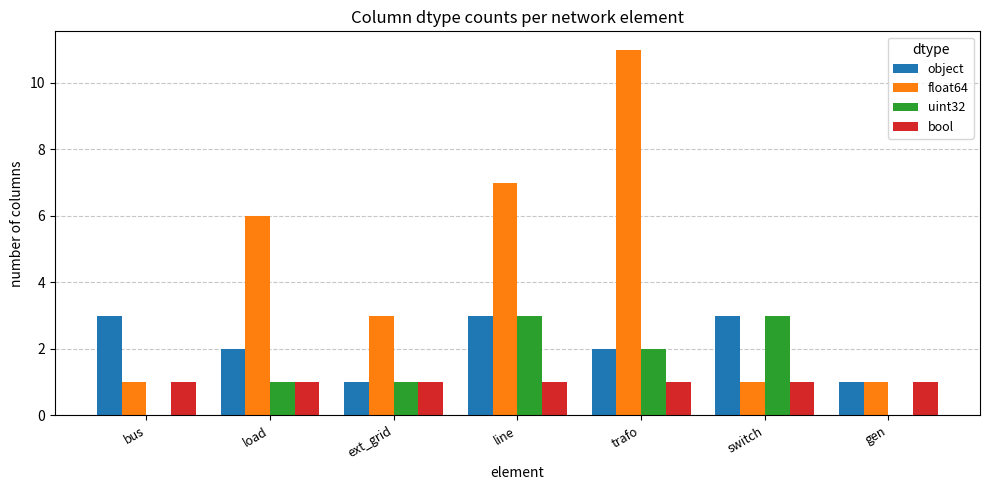

Which series has the largest total across all categories?

float64